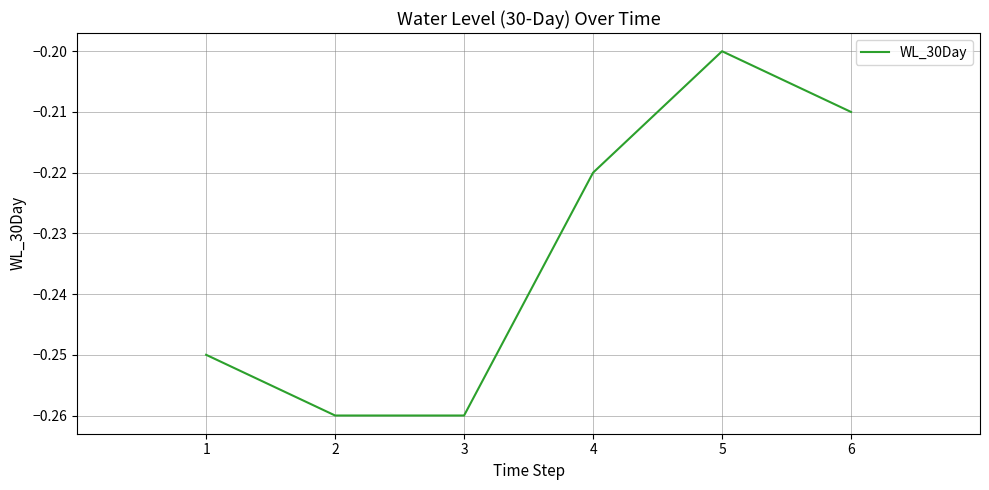

Which category has the highest value across all series?

5